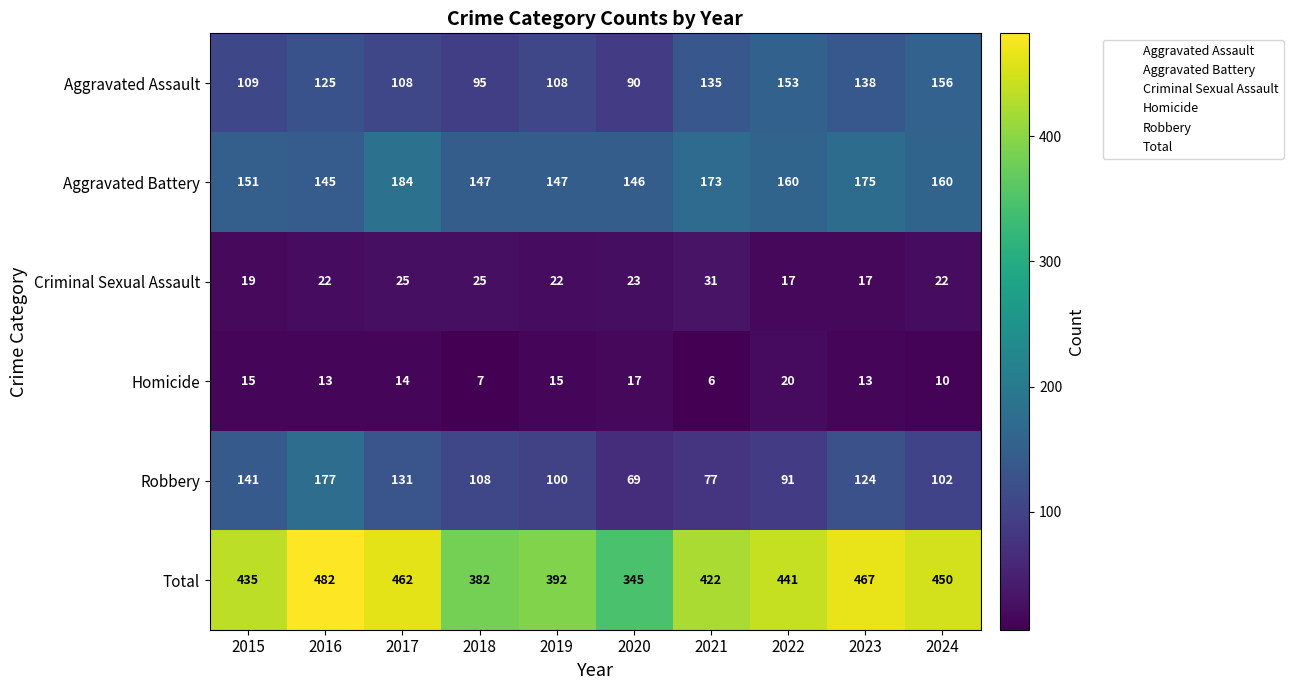

What is the difference between the highest and lowest values at 2021?

416